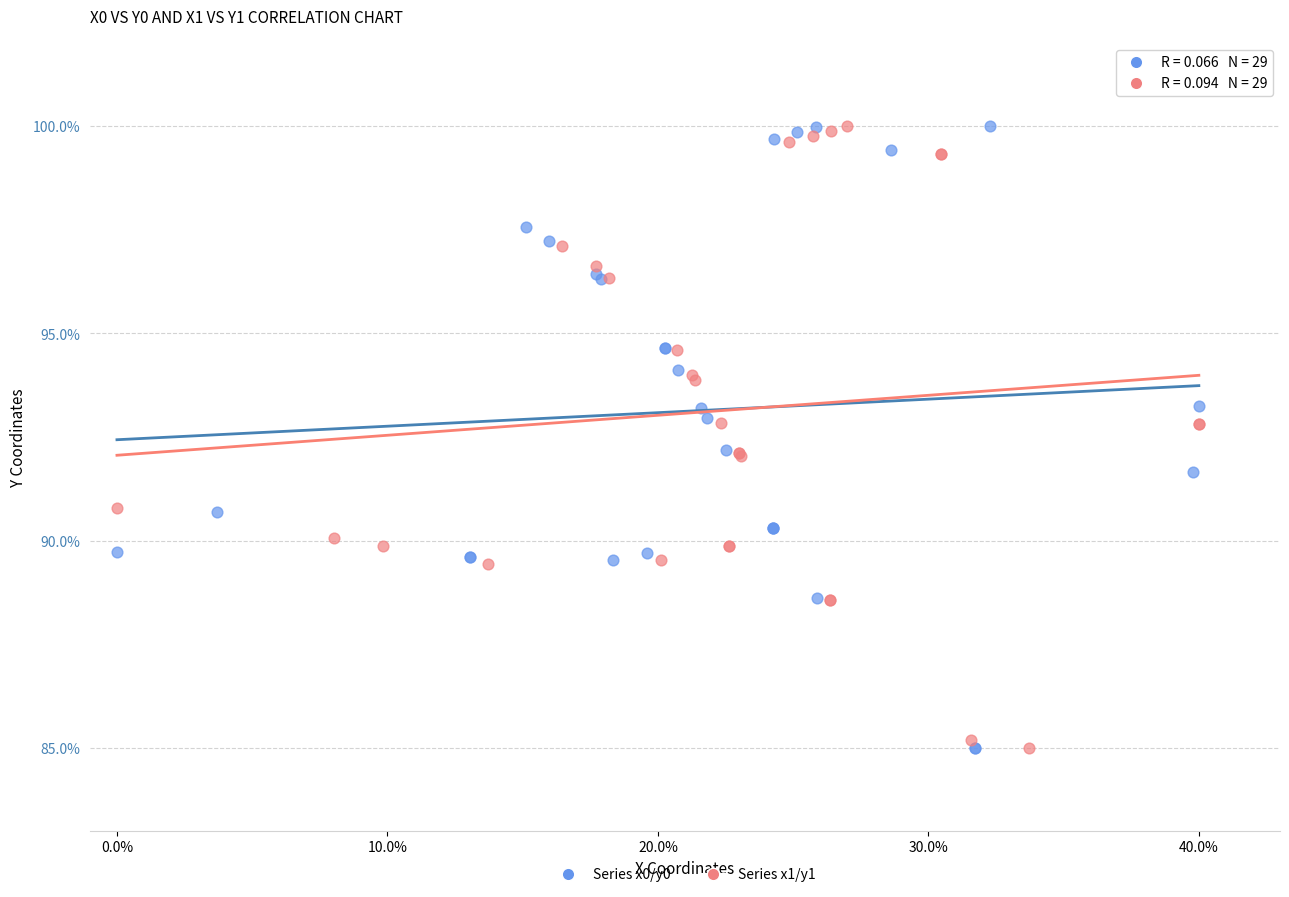

What are all the series names shown in the legend?

Series x0/y0, Series x1/y1